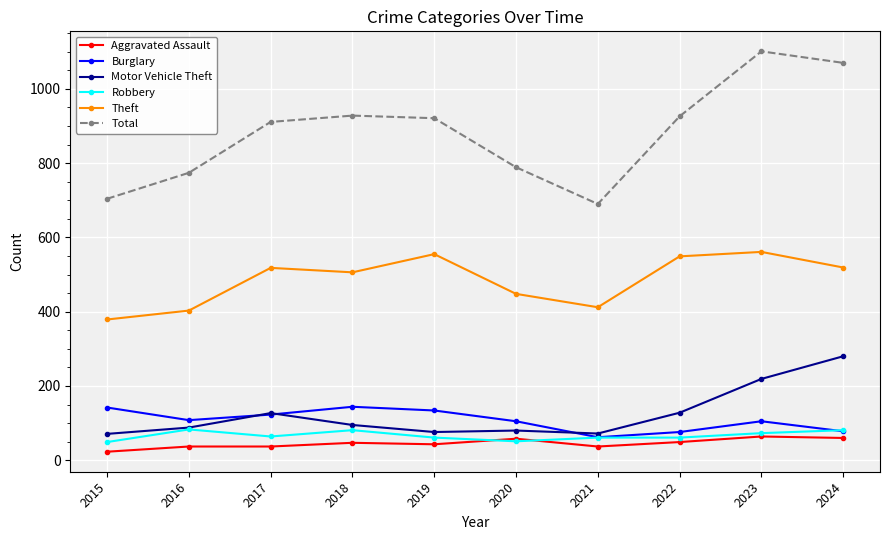

Where is the first local minimum for Theft?

2018